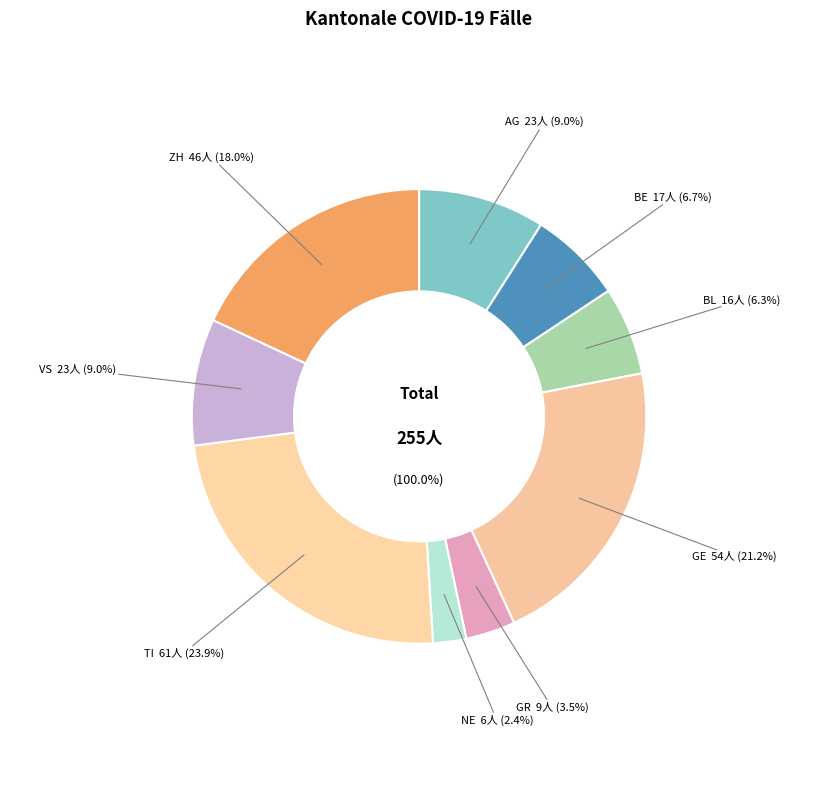

Between GR and VS, which is larger?

VS